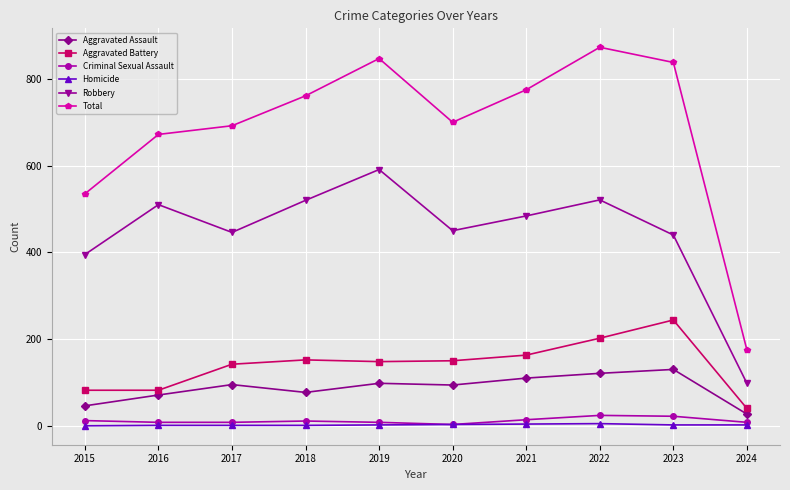

How many interior local peaks does the Total series have?

2